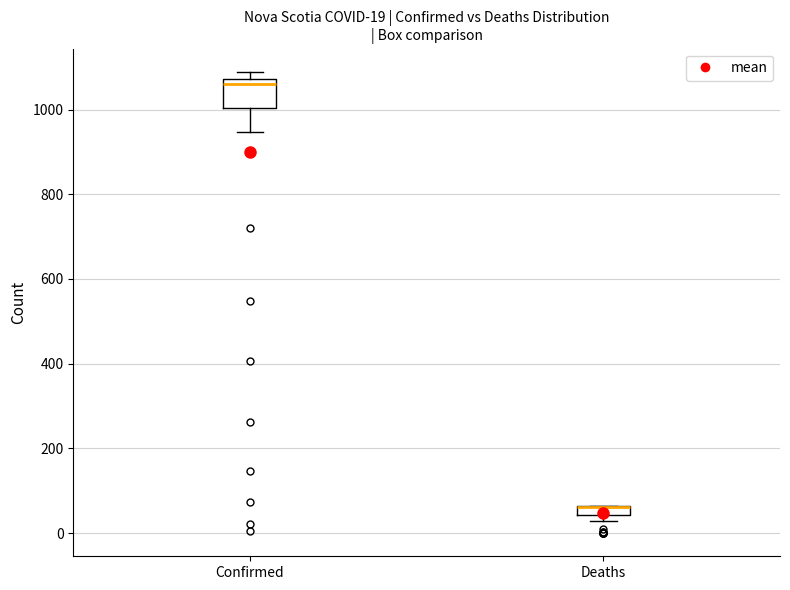

Comparing the boxes themselves (not the whiskers), which one is the tallest?

Confirmed